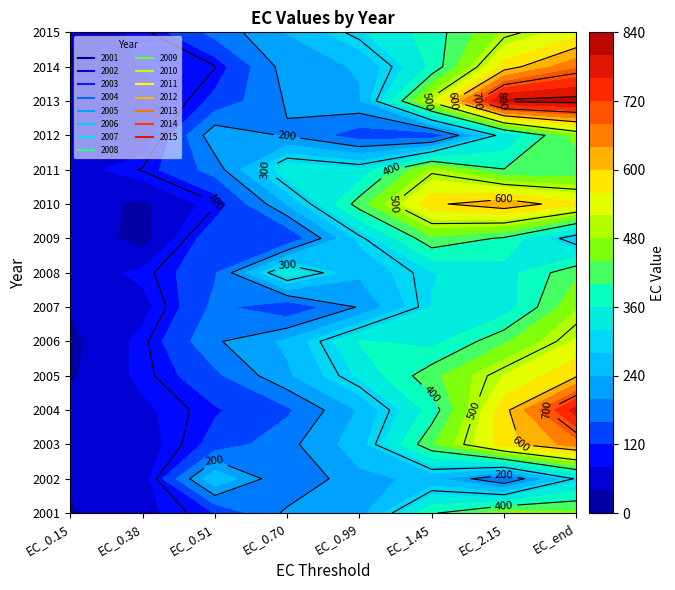

True or false: 2007 has a value of 204.2 at 4.

True